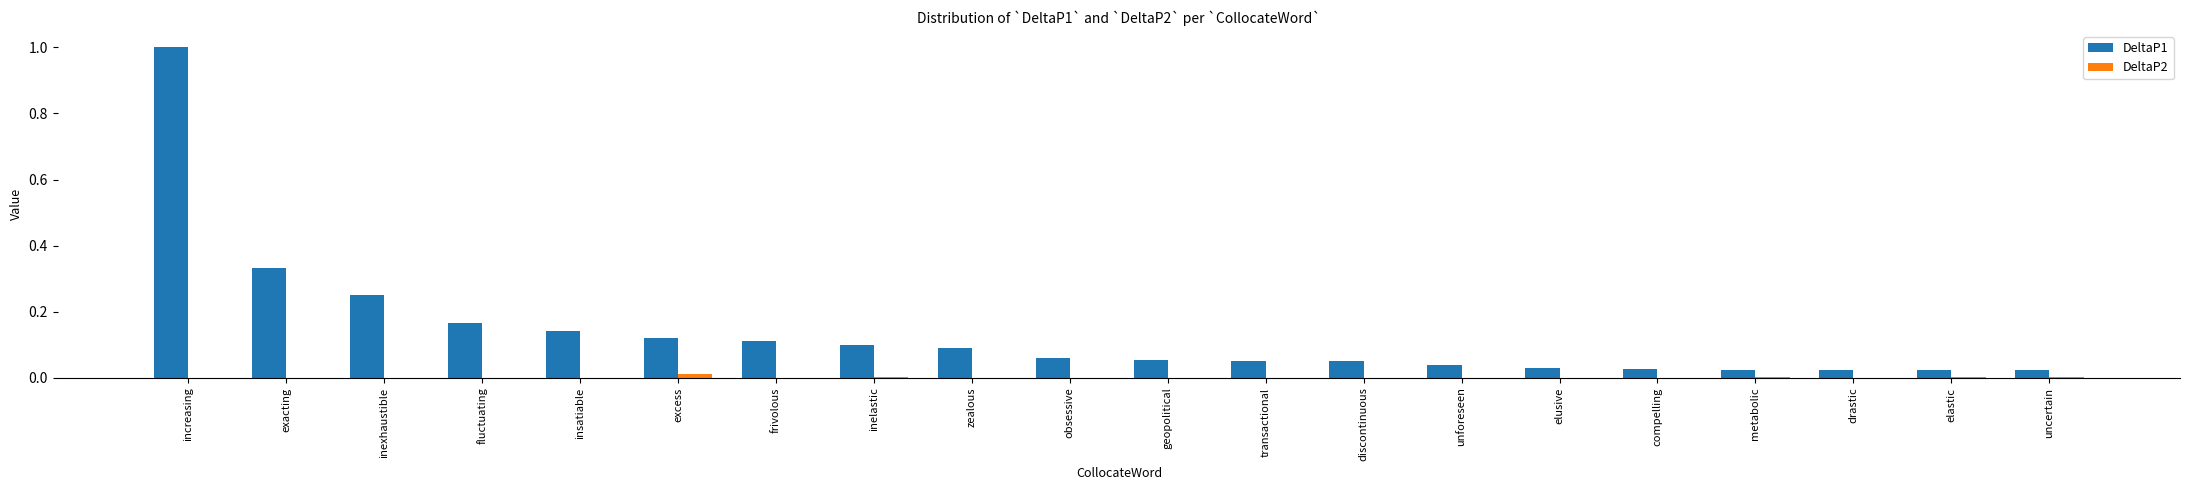

Are the bars horizontal?

No